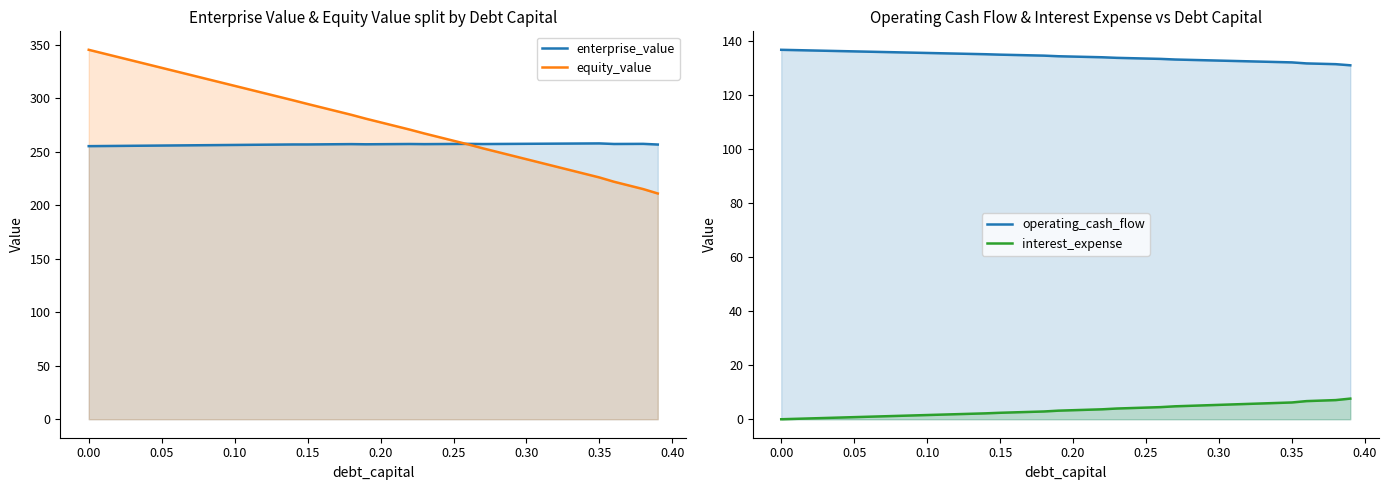

Does the chart display data point markers on the line(s)?

No